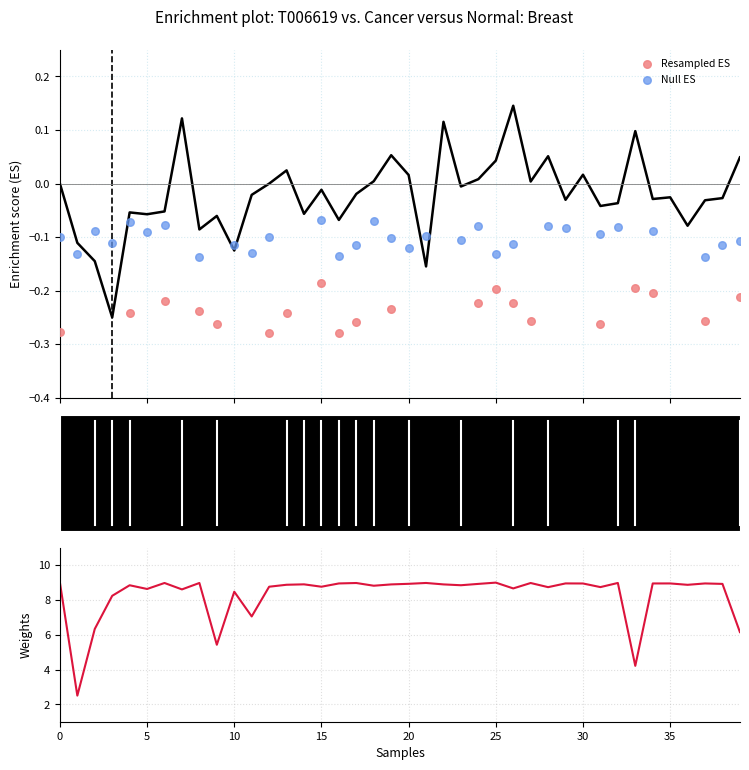

What is the change in value from 7 to 32?

+0.4